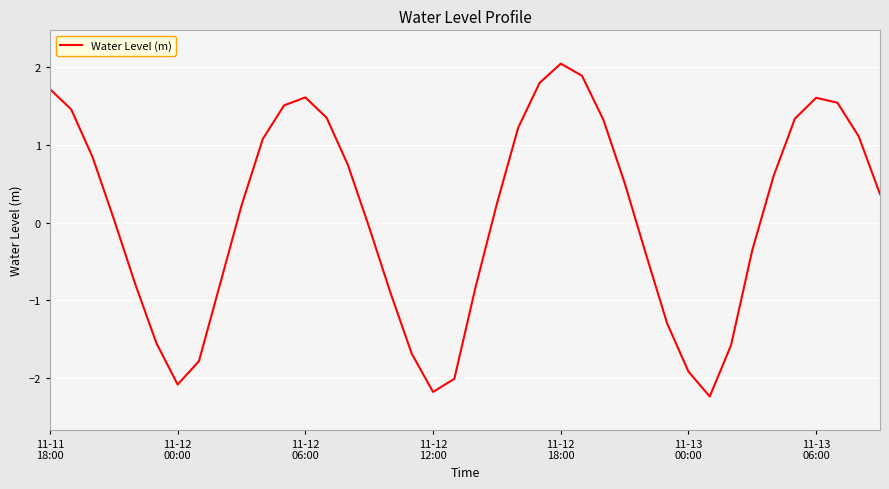

What is the average value?

0.1